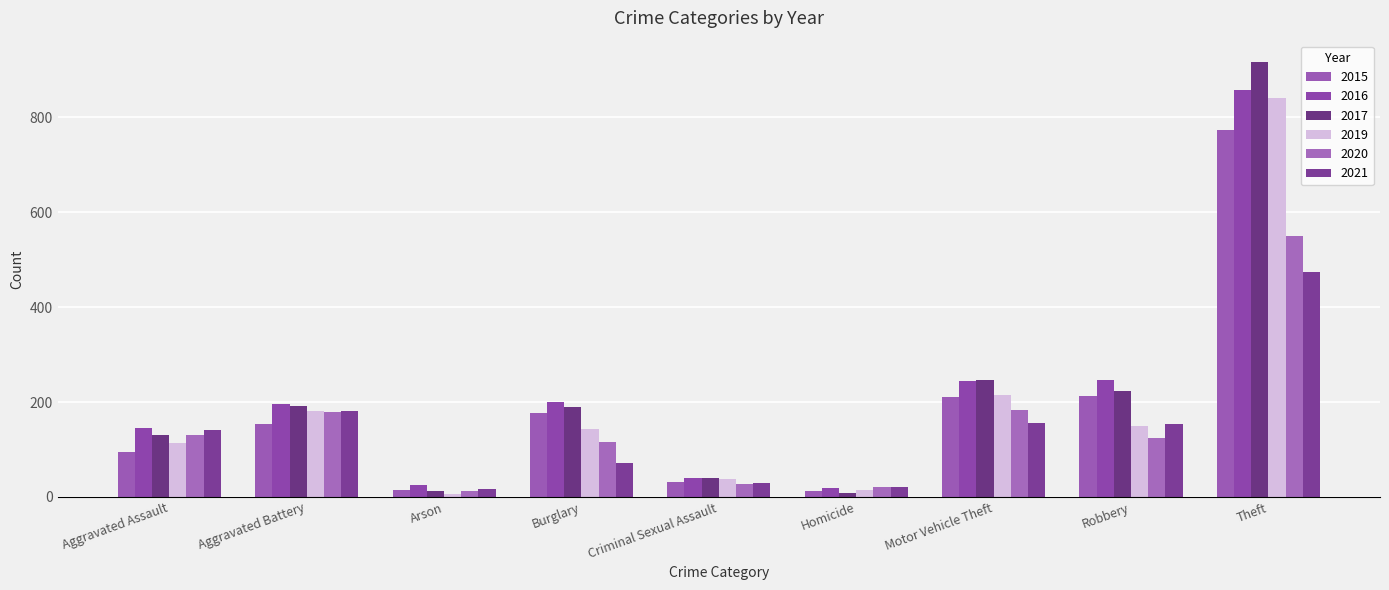

What is the minimum value shown in the chart?

6